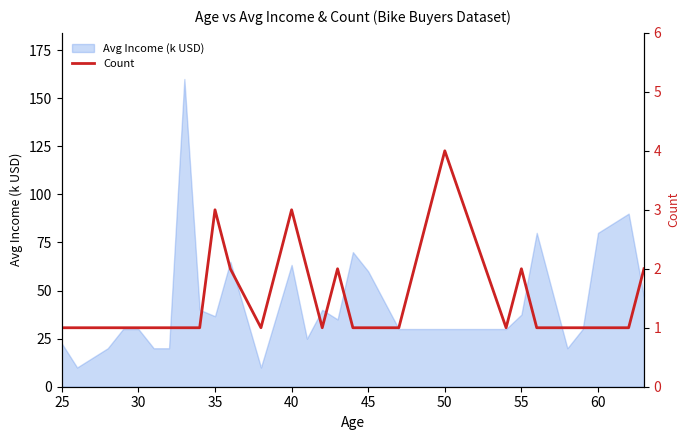

How many points are higher than both their immediate neighbors (excluding endpoints)?

5